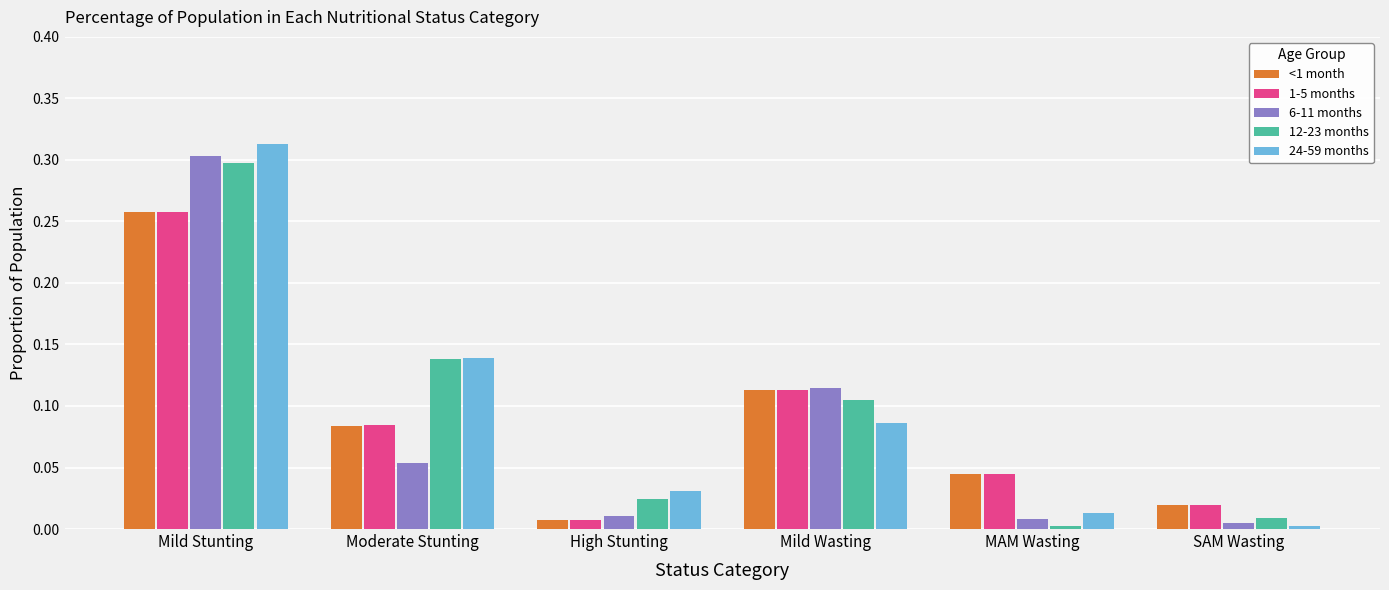

Which series has the largest range (max minus min)?

24-59 months